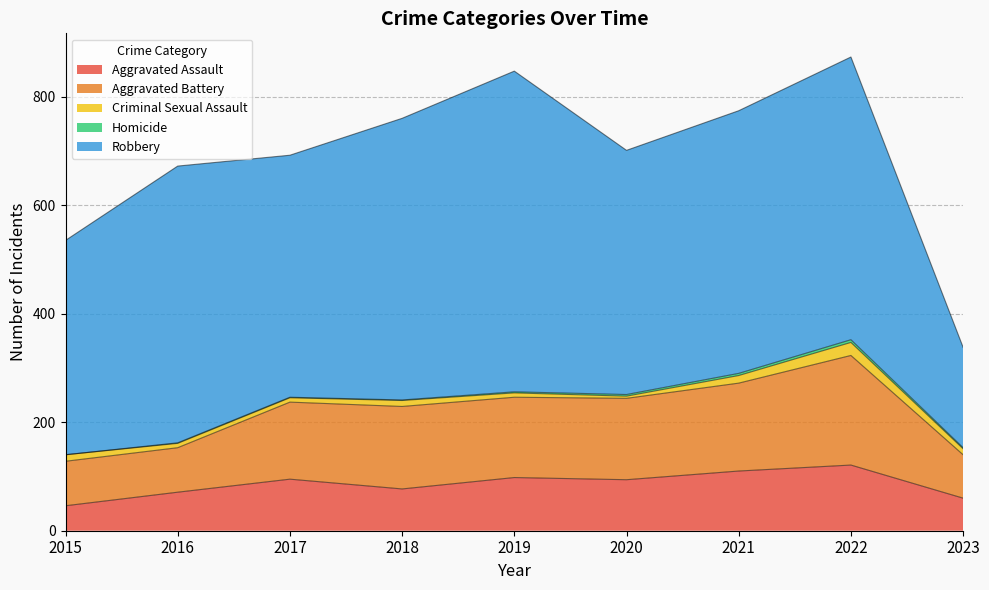

True or false: Robbery has more than 2 points higher than both neighbors.

True